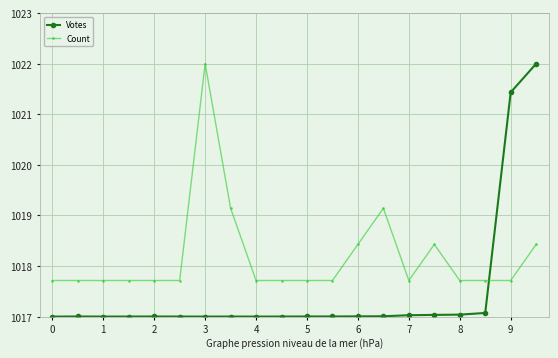

Which series has the widest spread of values?

Votes